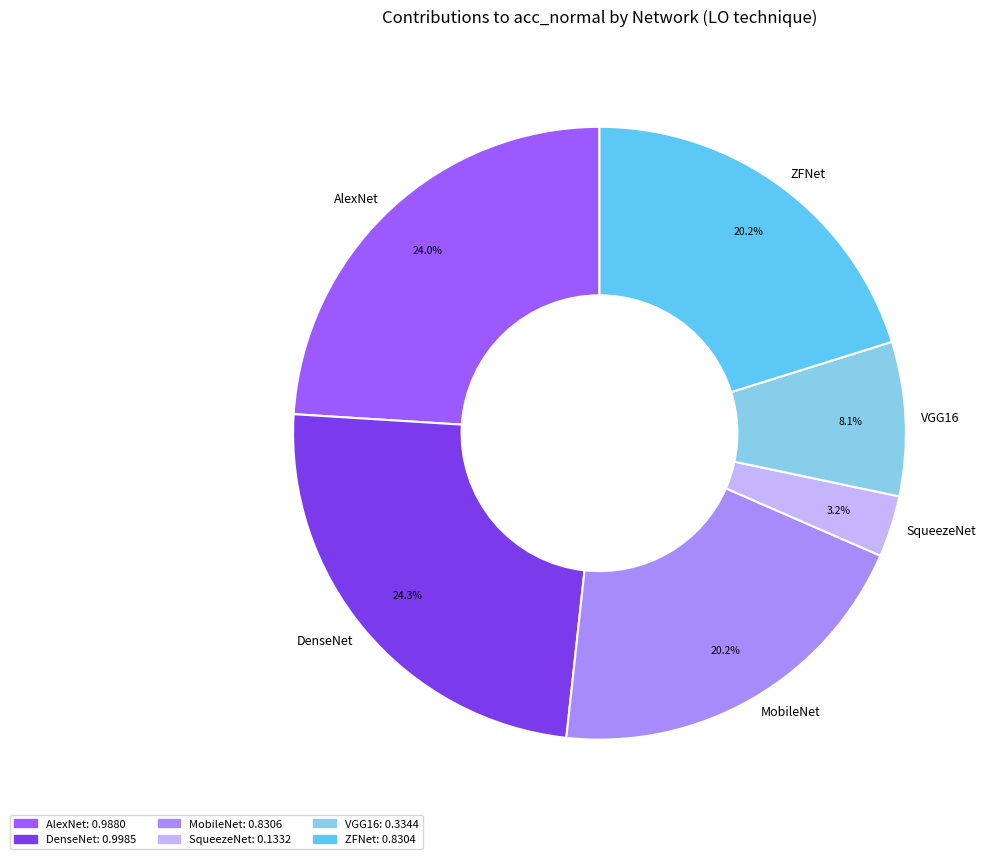

What percentage is the SqueezeNet slice, to the nearest percent?

3%